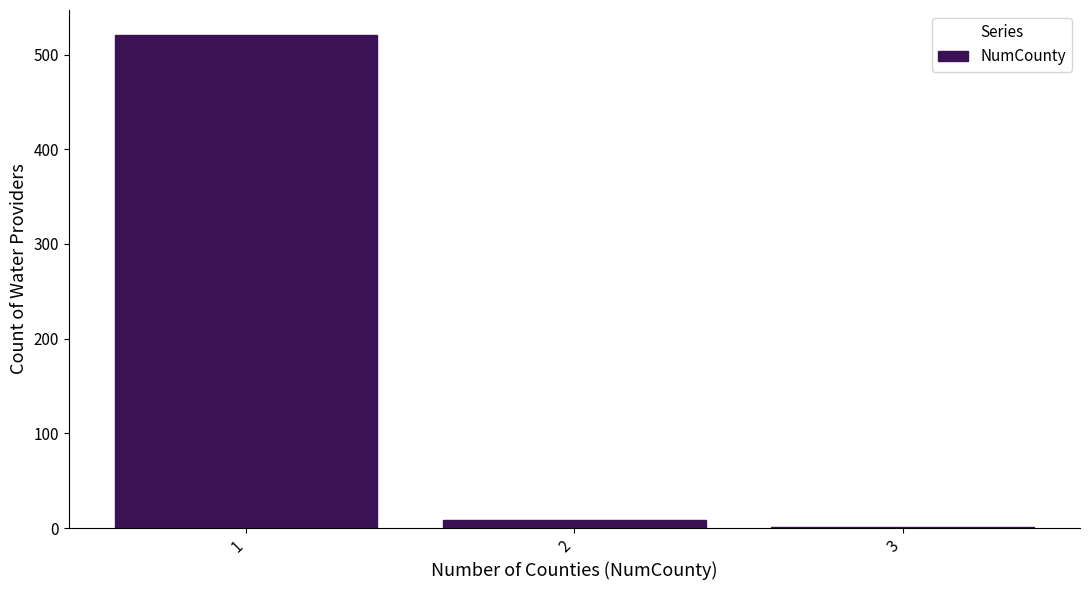

Reading left to right, what are all the values shown in this chart?

1=521	2=8	3=1